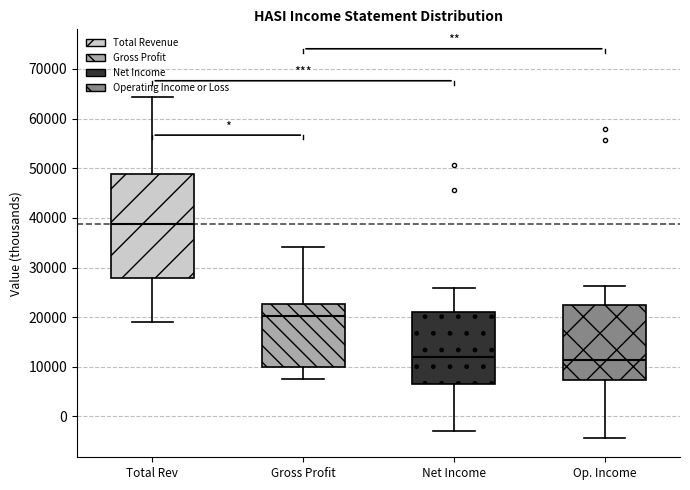

Comparing the boxes themselves (not the whiskers), which one is the tallest?

Total Rev